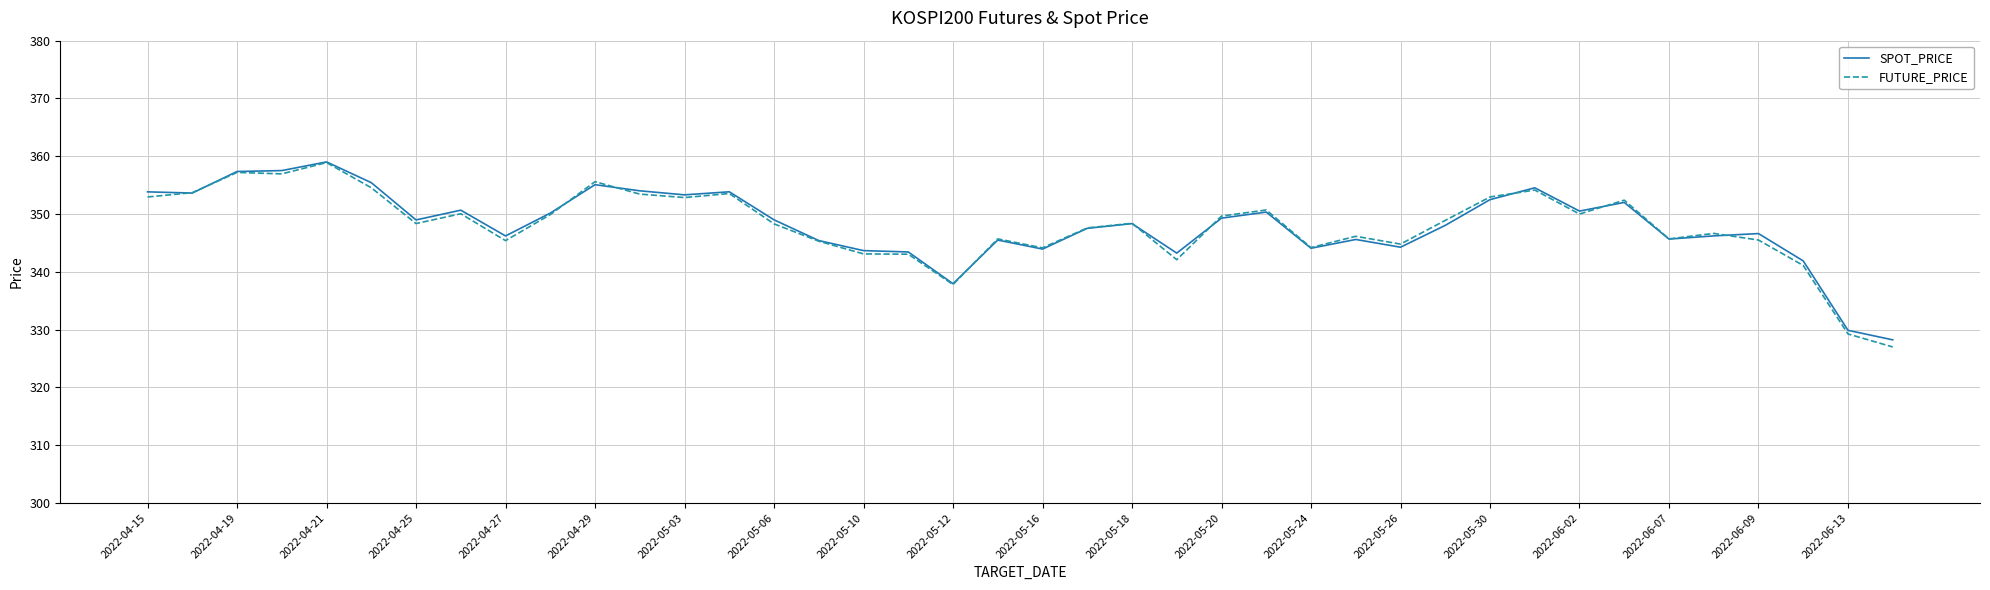

What is the greatest value displayed?

359.0